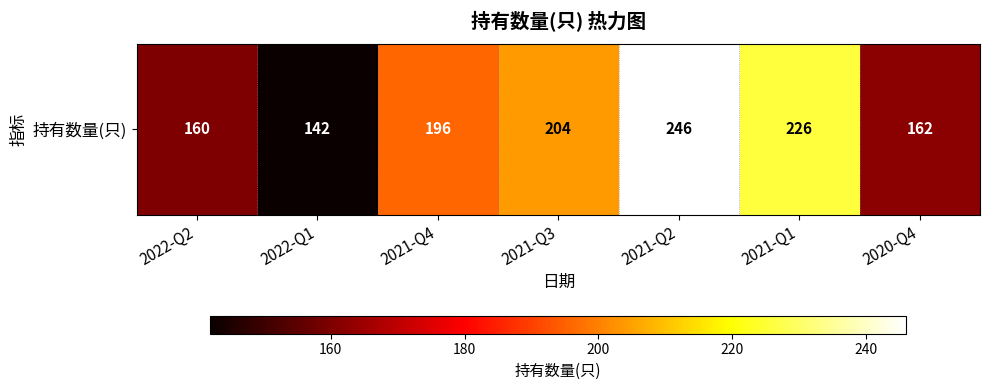

What is the sum of the values at 2022-Q1 and 2020-Q4?

304